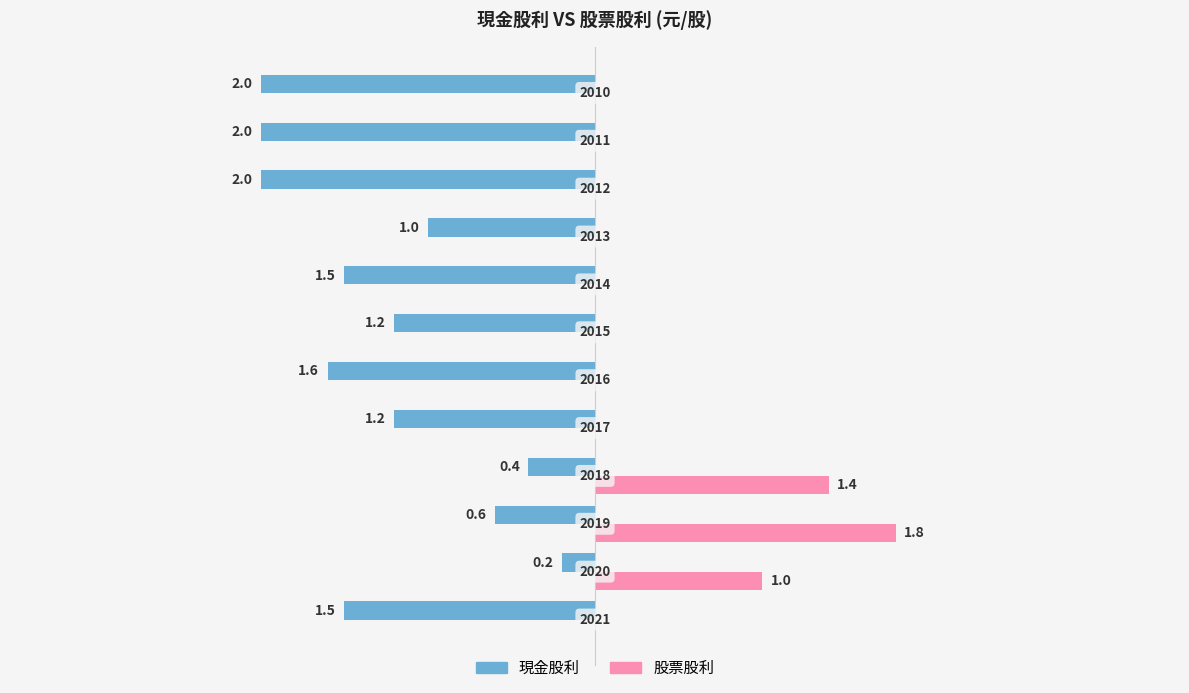

What are all the series names shown in the legend?

現金股利, 股票股利